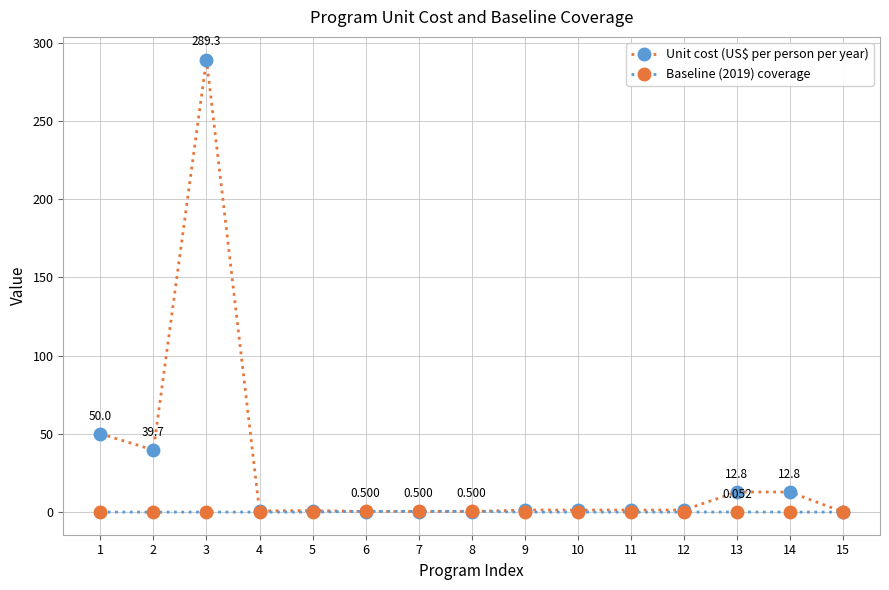

What is the average value of the Unit cost (US$ per person per year) series?

27.5